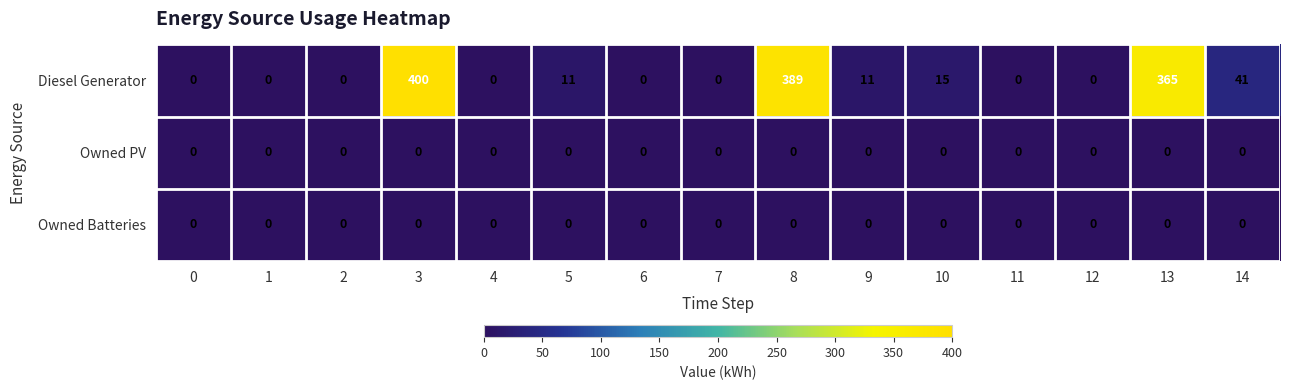

Which series has the largest range (max minus min)?

Diesel Generator